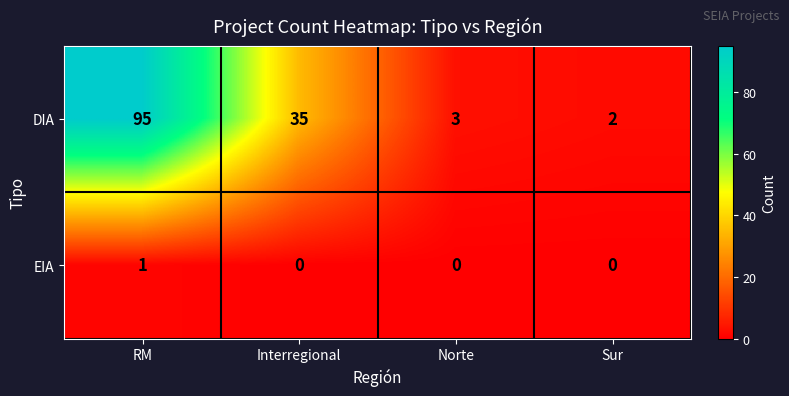

Rank the categories by DIA value from lowest to highest.

Sur, Norte, Interregional, RM